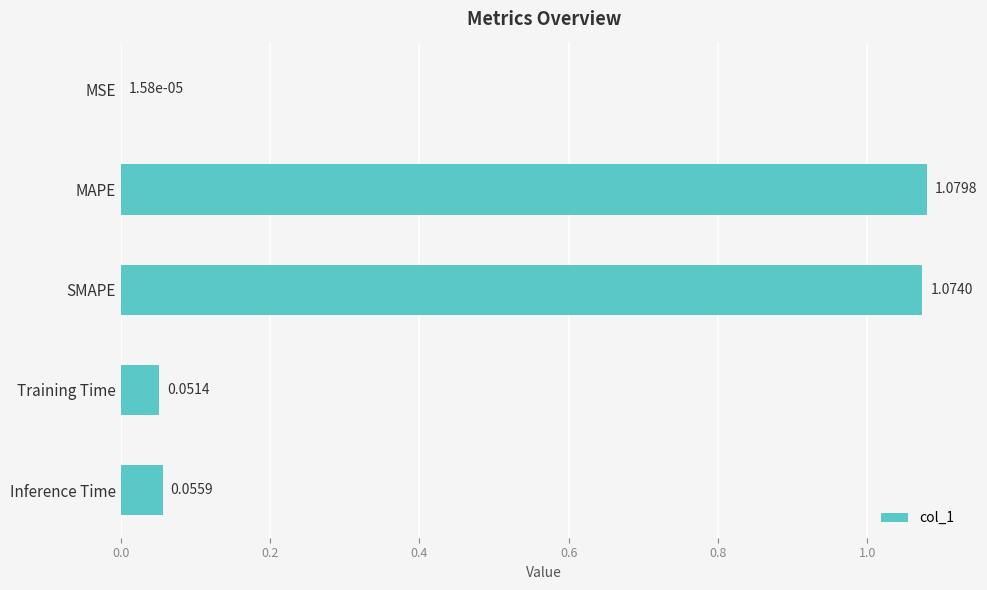

What is the change in value from MSE to Inference Time?

+0.1